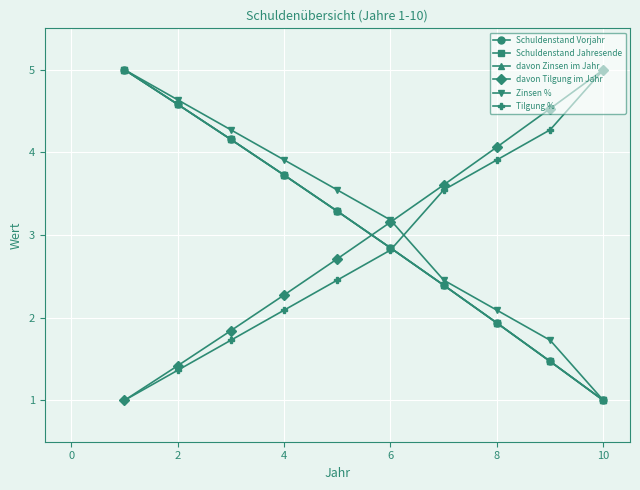

How many times do davon Tilgung im Jahr and Schuldenstand Jahresende cross each other?

1